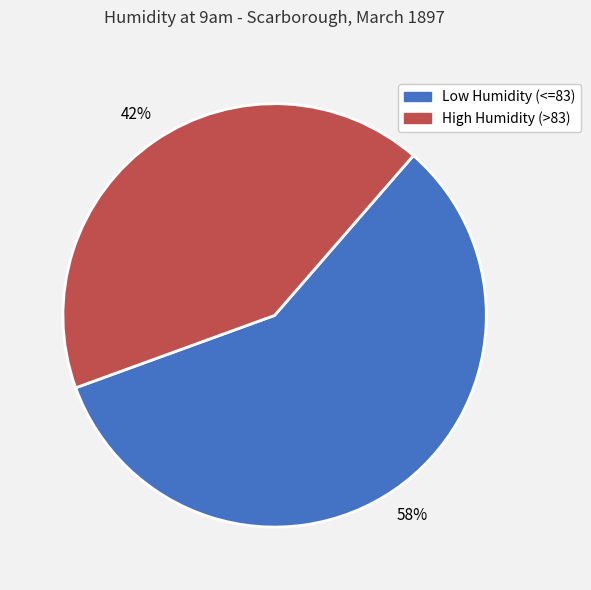

To the nearest percent, what is the combined percentage of Low Humidity (<=83) and High Humidity (>83)?

100%